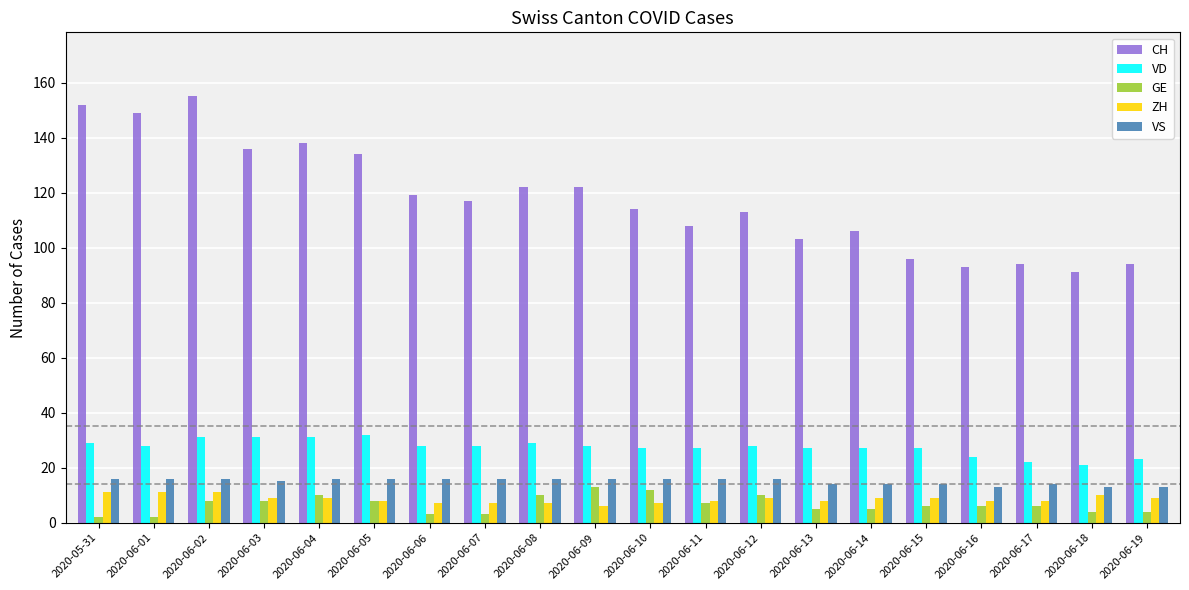

List the series in order of their peak value, lowest first.

ZH, GE, VS, VD, CH